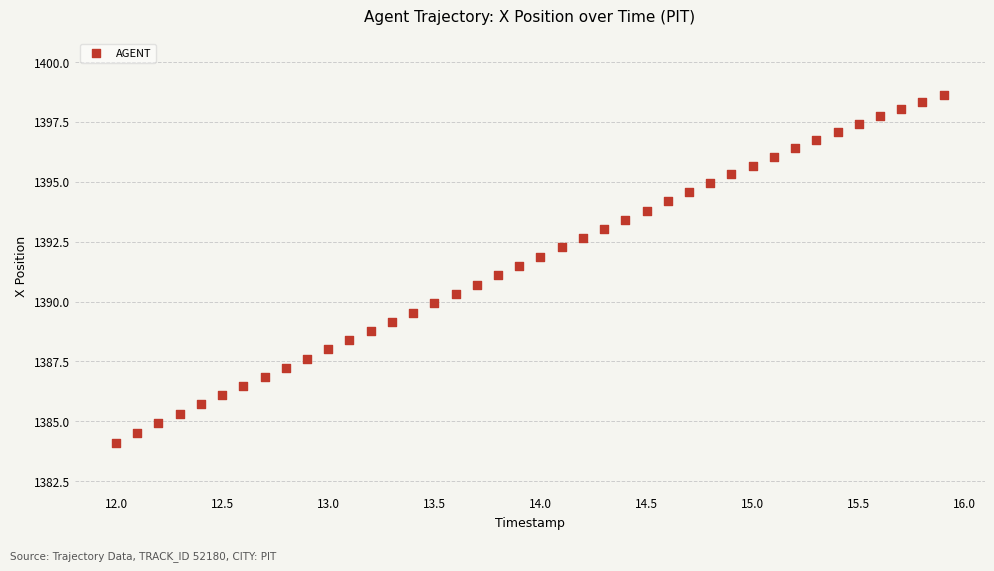

What is the range of Y values (max minus min)?

14.5